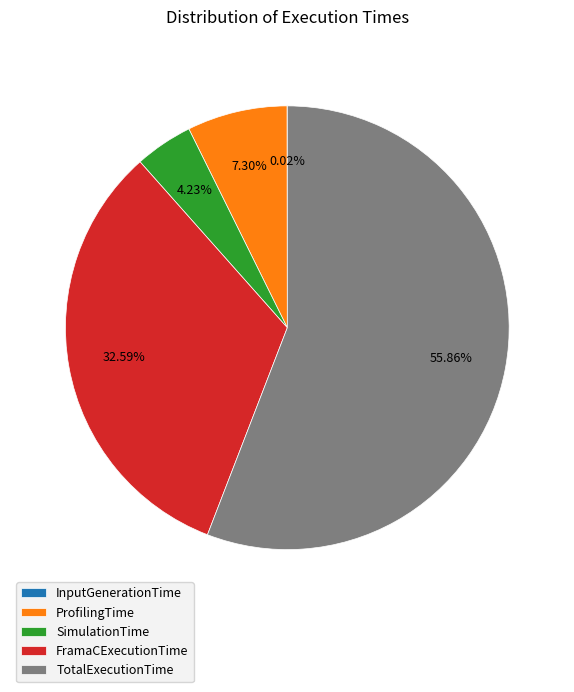

Is it true that TotalExecutionTime is 56% of the pie?

True